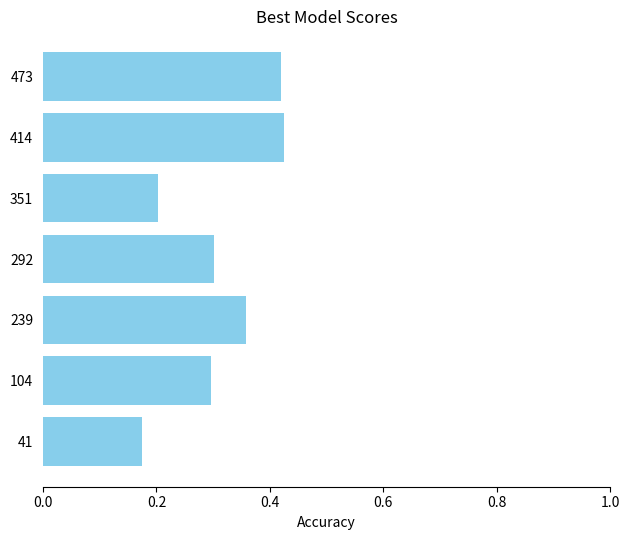

Count the number of data series in this chart.

1